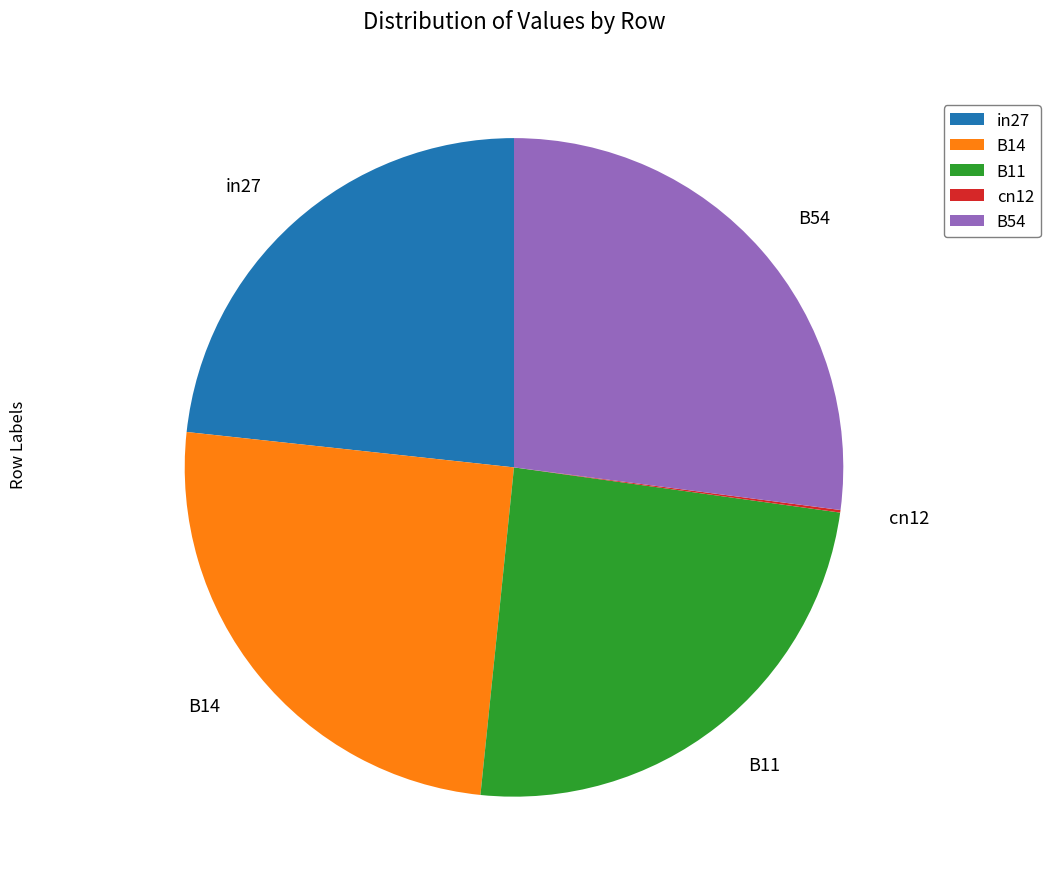

What is the largest slice in the pie chart?

B54